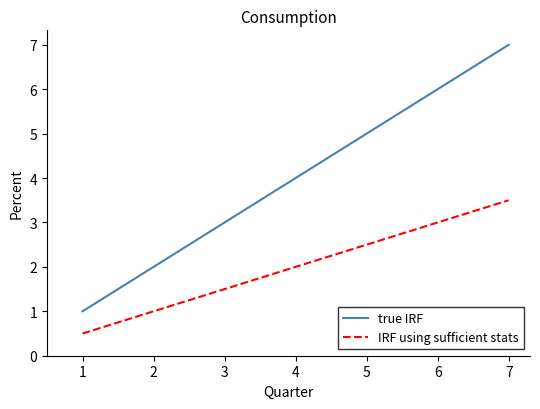

What is the minimum value for IRF using sufficient stats?

0.5